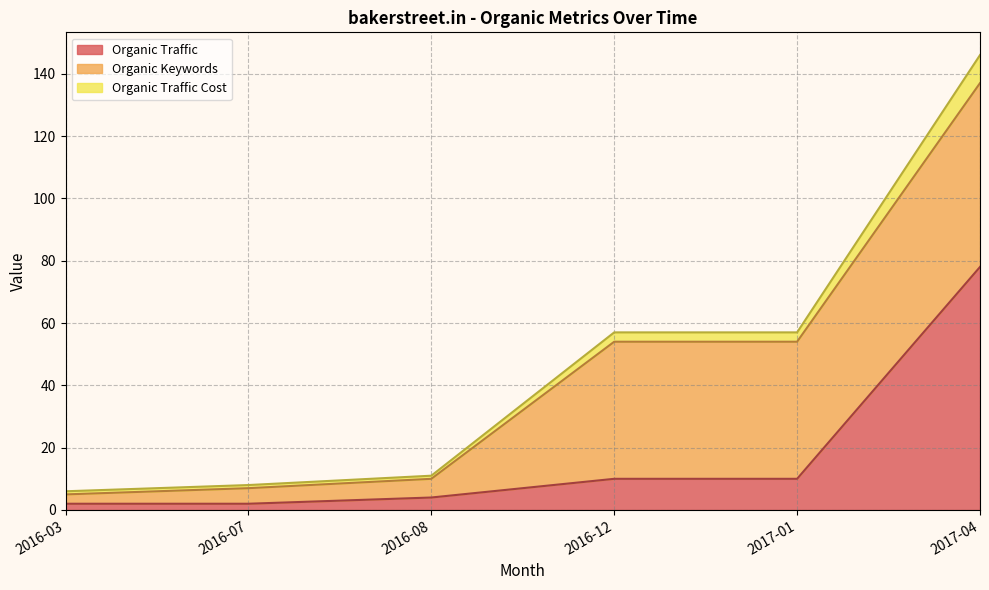

List the labels in order of Organic Traffic value, largest first.

2017-04, 2016-12, 2017-01, 2016-08, 2016-03, 2016-07